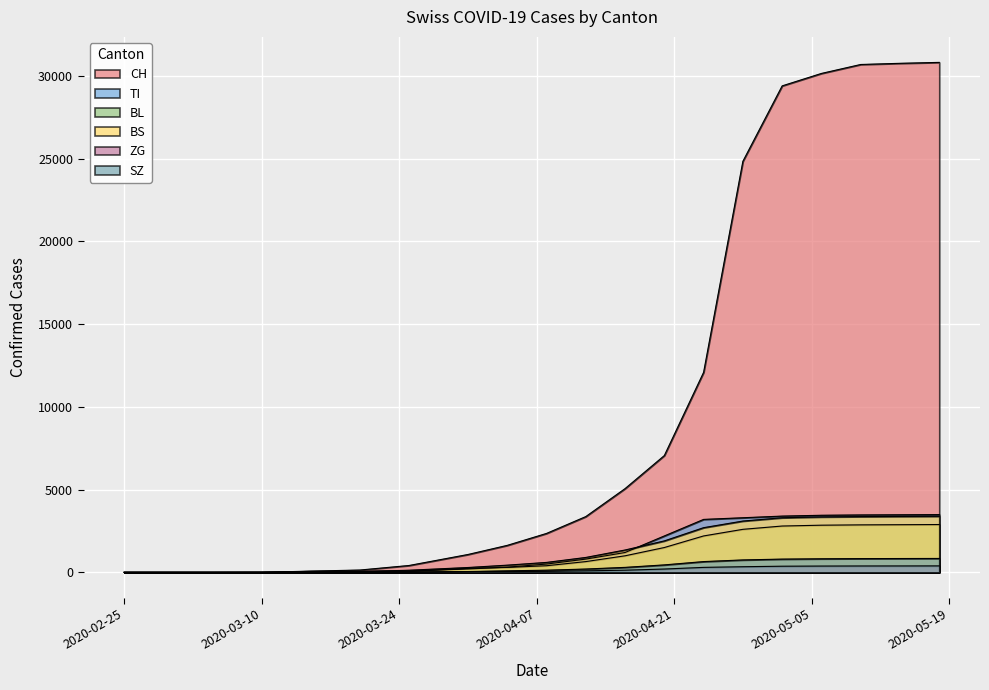

Is the value of SZ at 2020-04-24 greater than the value of TI at 2020-03-31?

Yes